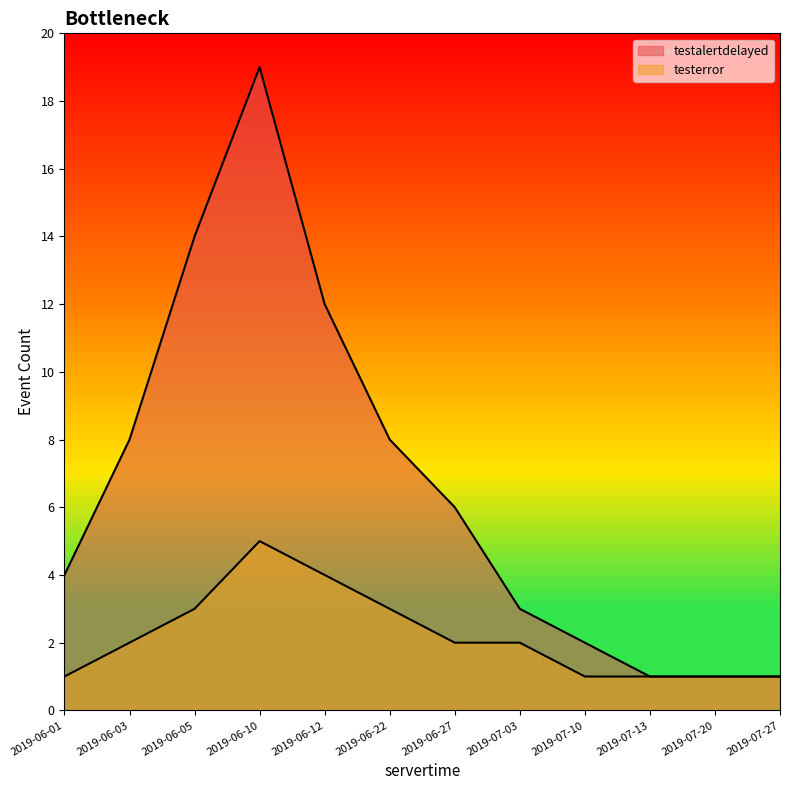

Does the chart display data point markers on the line(s)?

No